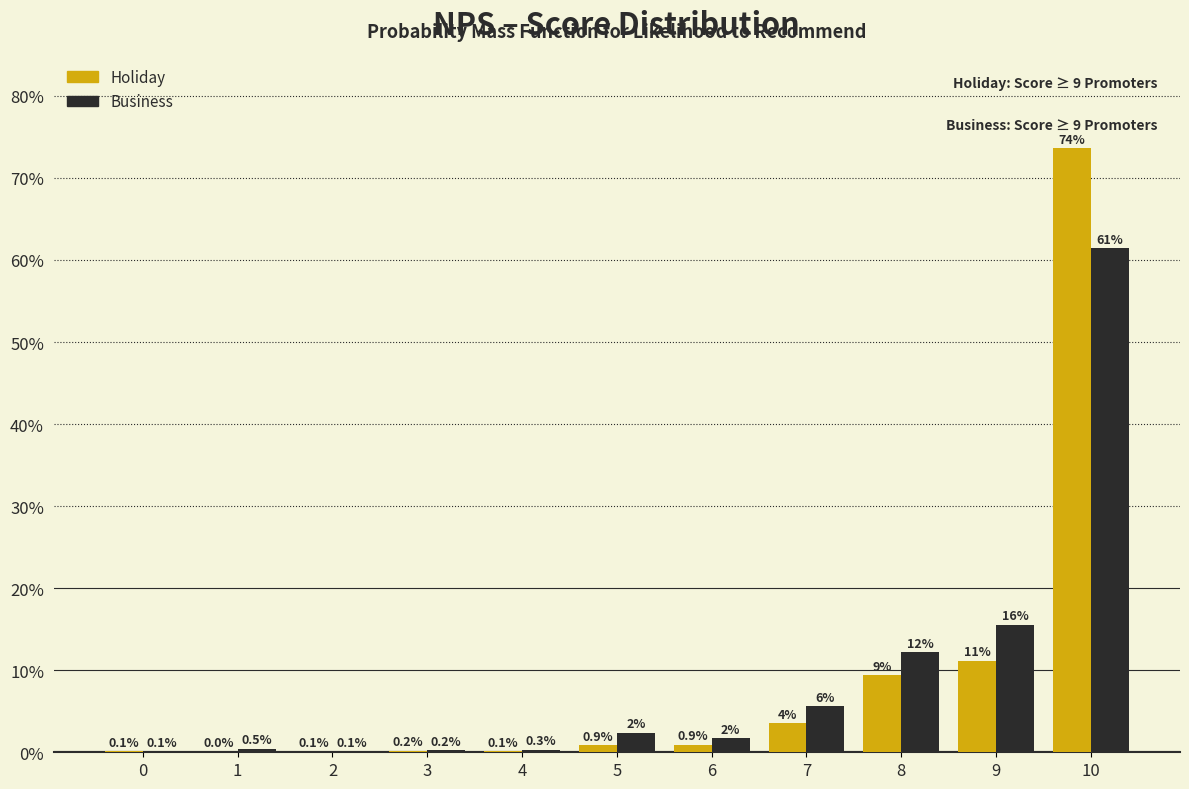

Which series changed the most between 5 and 7?

Business